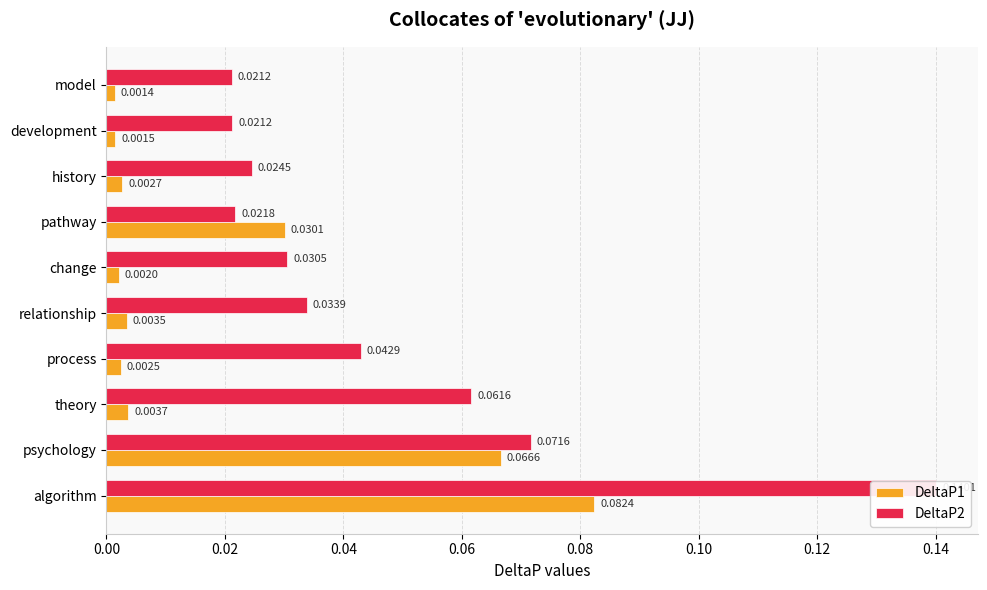

Count the number of data series in this chart.

2